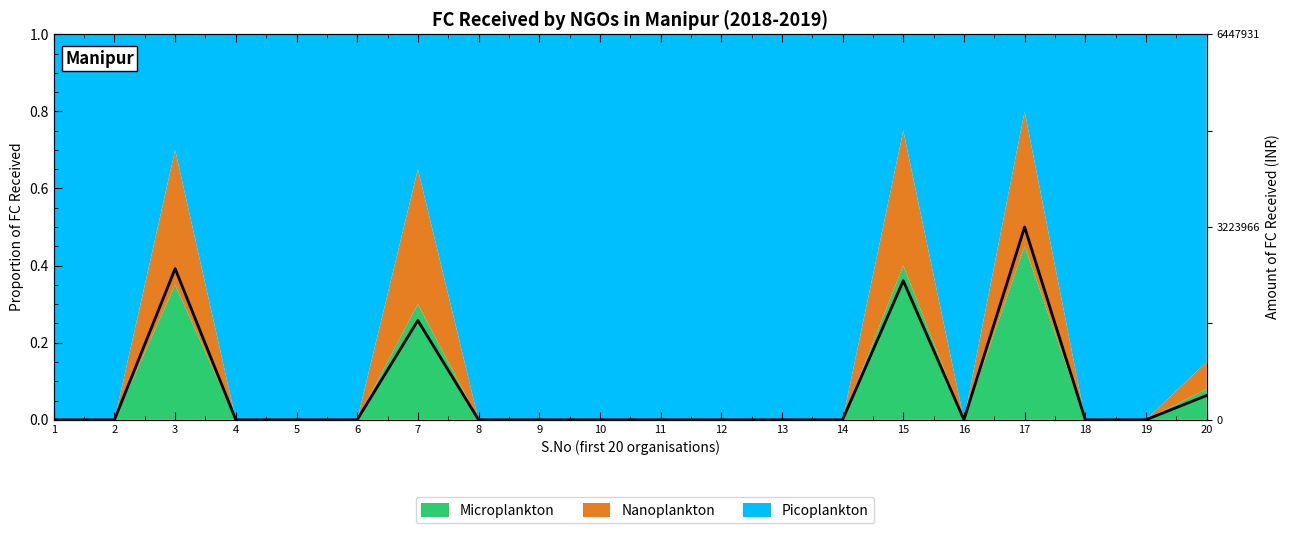

How many values are between 0 and 1?

20